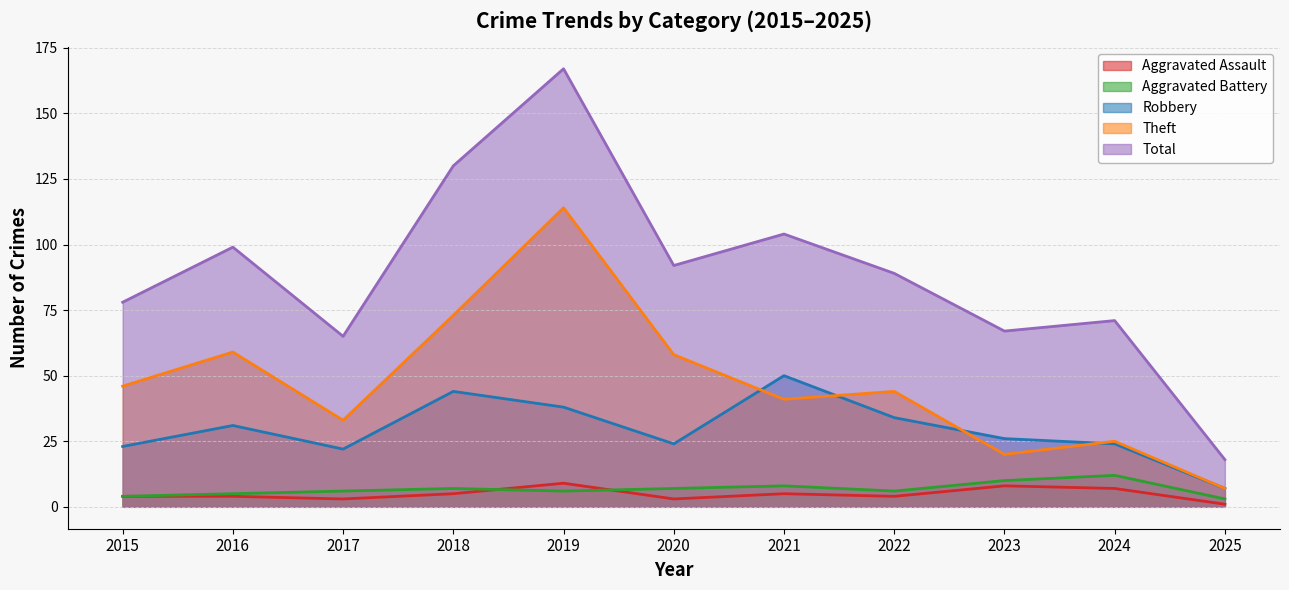

In Total, how many points are higher than both neighbors (excluding endpoints)?

4